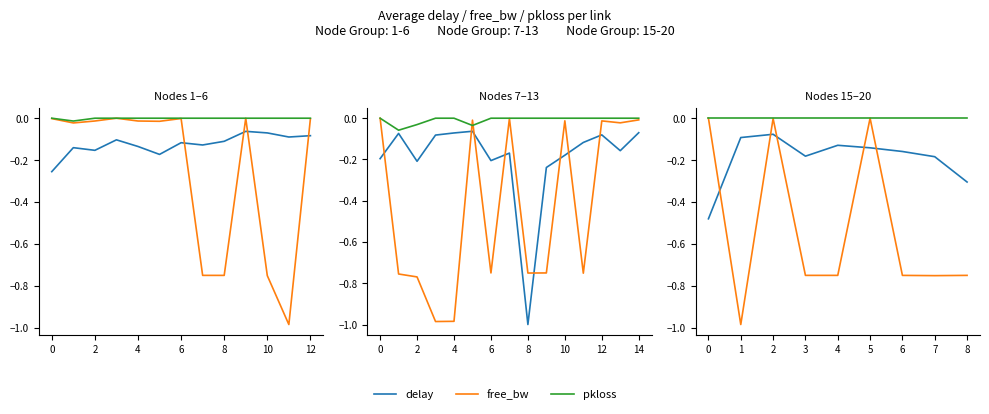

What is the average value of the free_bw series?

-0.5